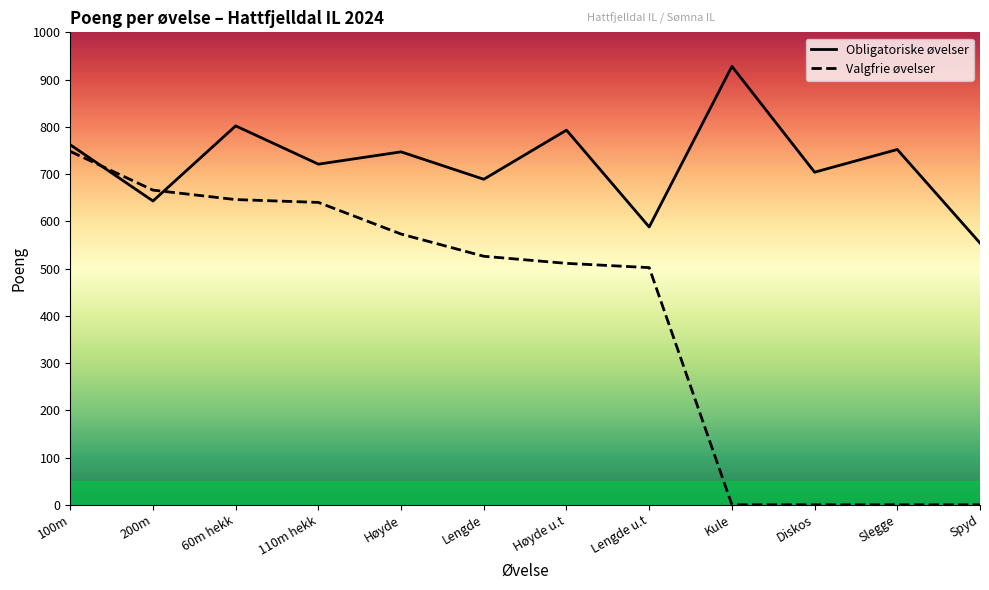

Is it true that Valgfrie øvelser equals 646 at 60m hekk?

True